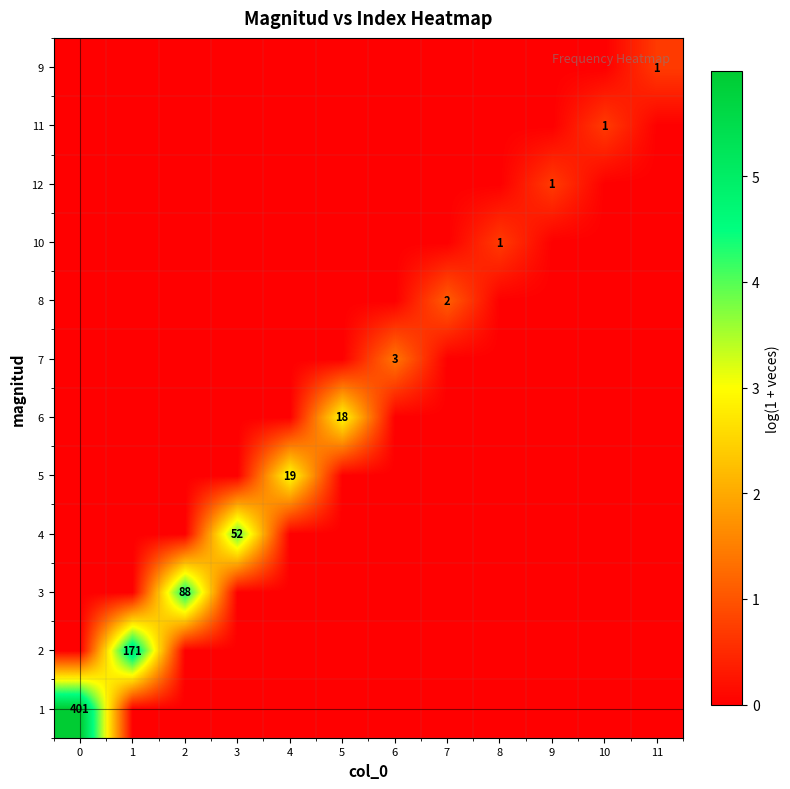

How many series are shown in this chart?

12